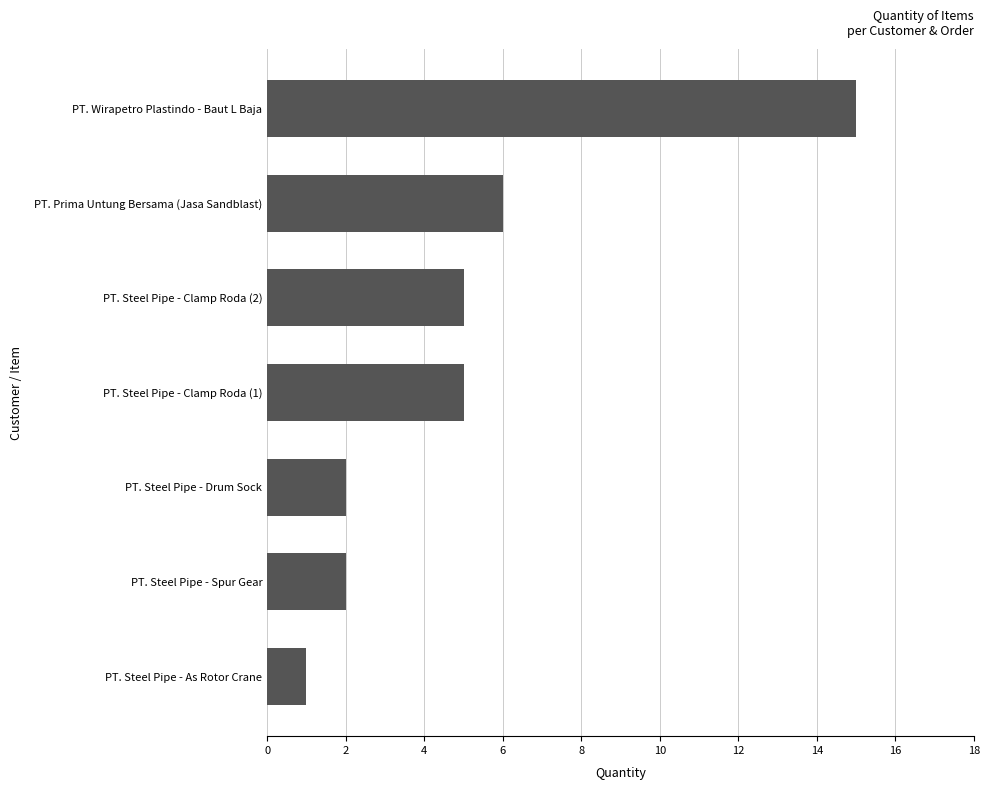

What is the sum of all values?

36